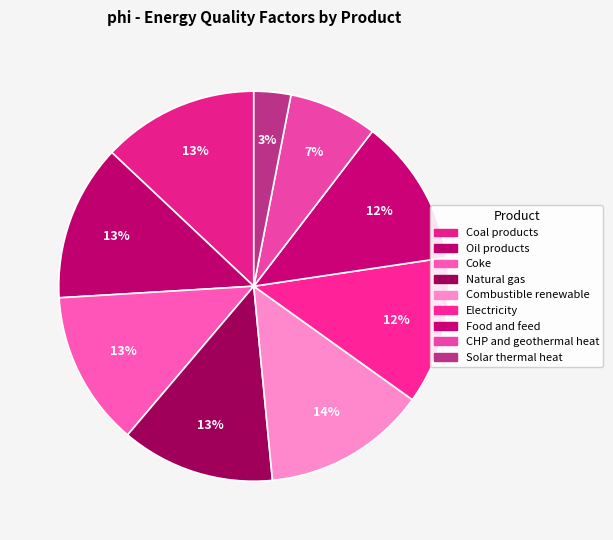

Does Electricity account for over 50% of the chart?

No